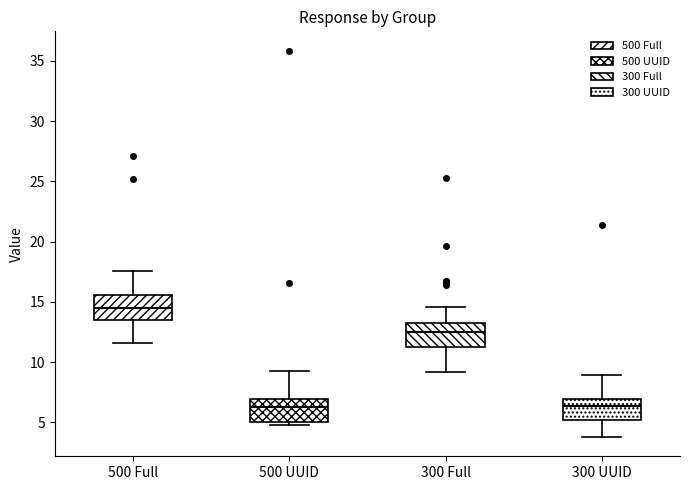

Where is the upper edge of the box for 300 Full on the y-axis? The values are not printed on the chart, so give them approximately, as read against the axis.

13.0